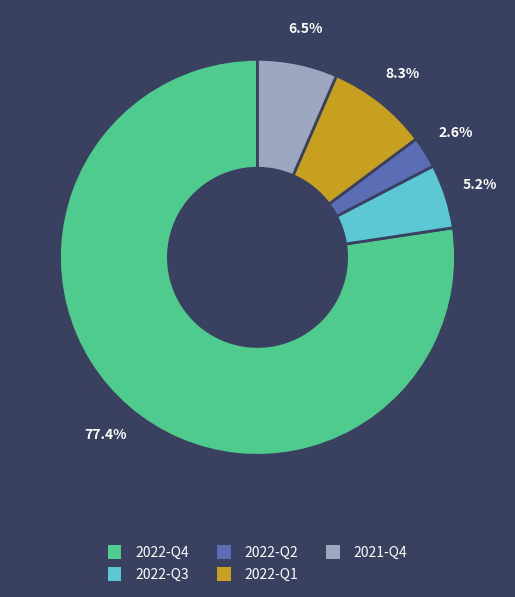

How many slices are in this pie chart?

5